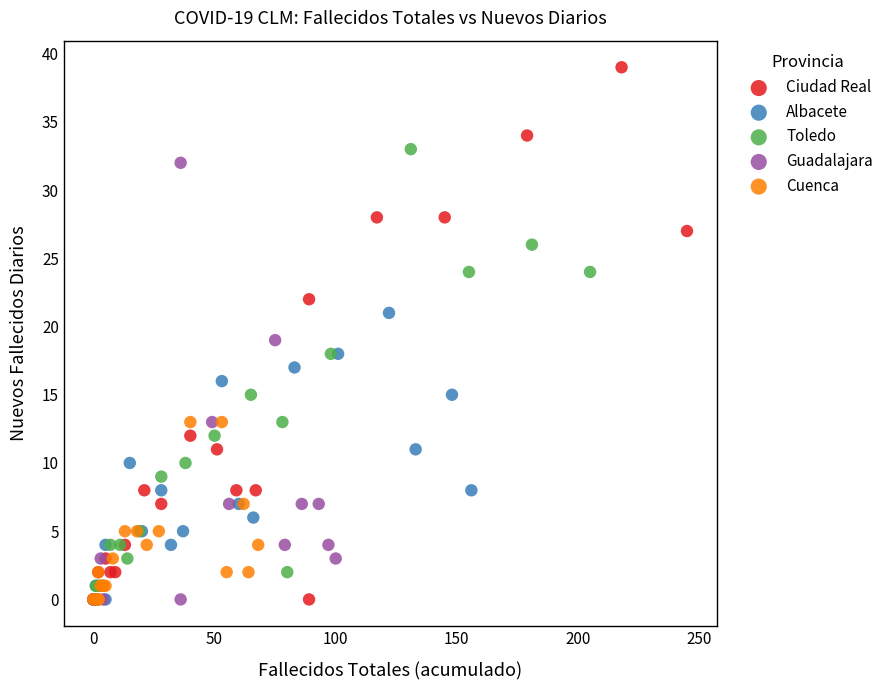

Which series reaches the maximum Y coordinate?

Ciudad Real